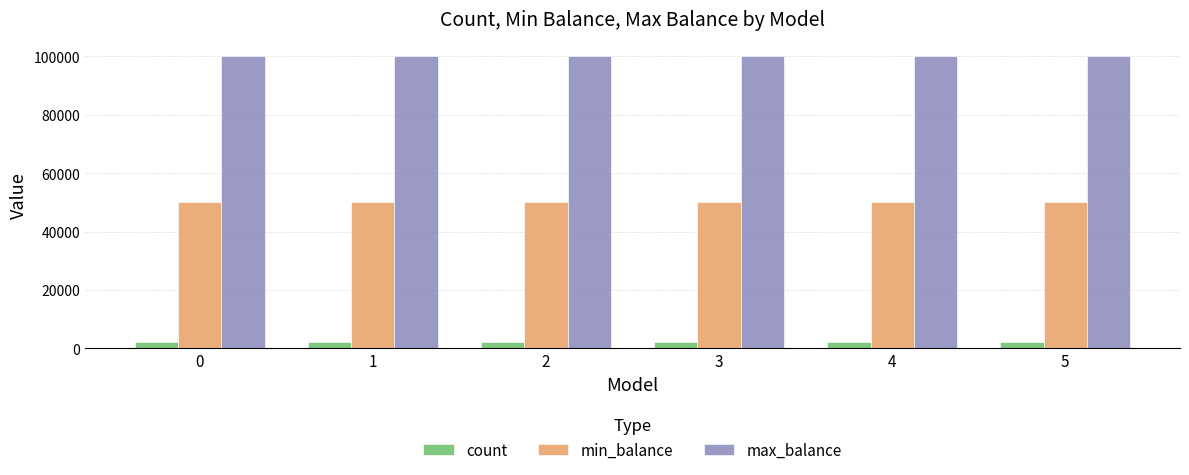

Which series has the largest total across all categories?

max_balance